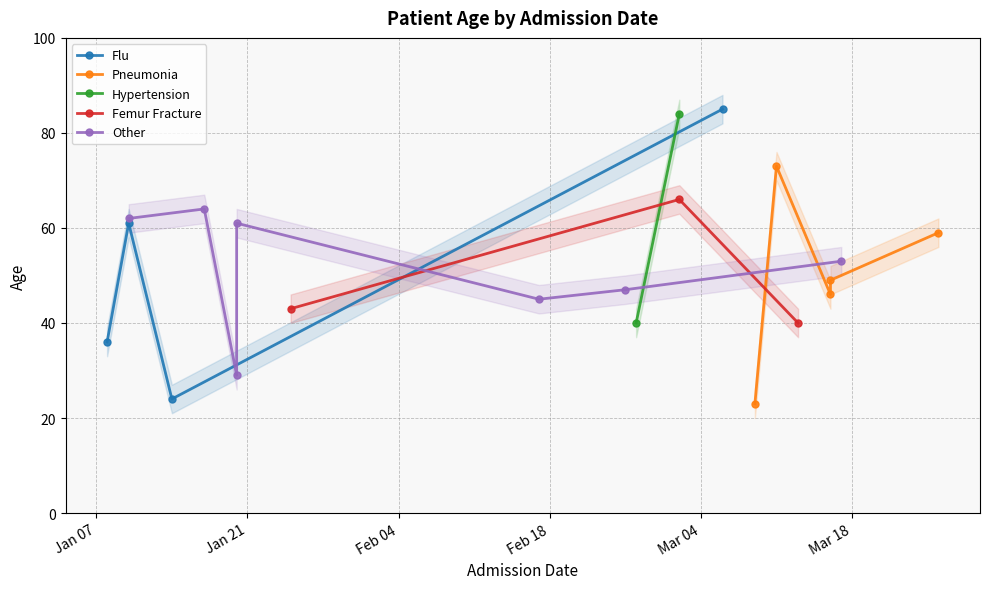

In Flu, how many points are higher than both neighbors (excluding endpoints)?

1